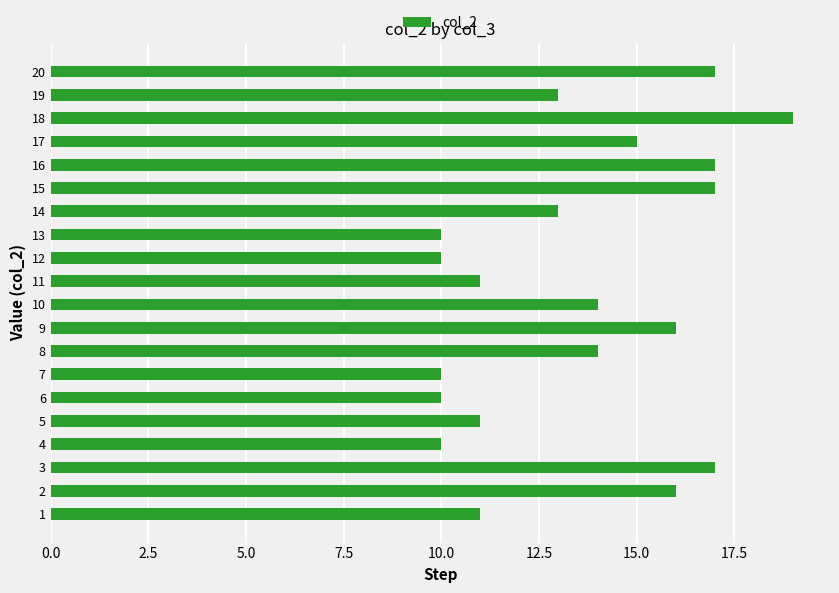

What is the minimum value shown in the chart?

10